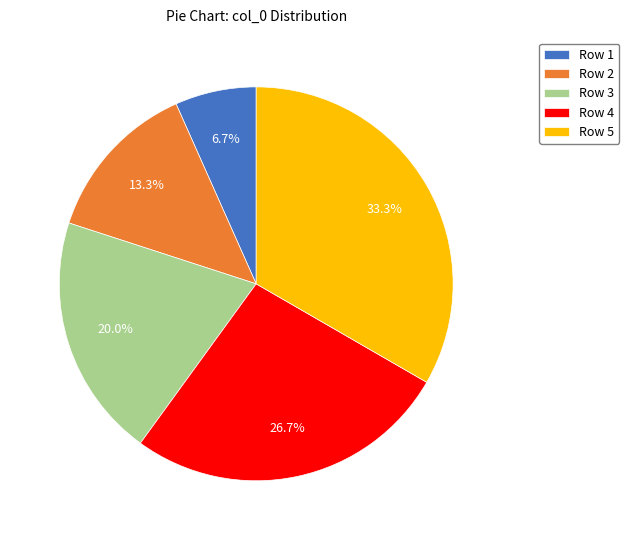

To the nearest percent, what is the average slice percentage?

20%